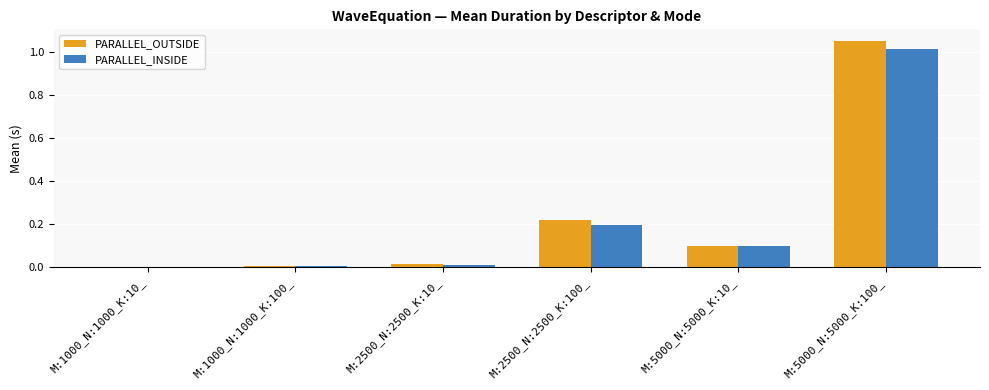

Between M:1000_N:1000_K:100_ and M:2500_N:2500_K:100_, which series saw the biggest shift?

PARALLEL_OUTSIDE